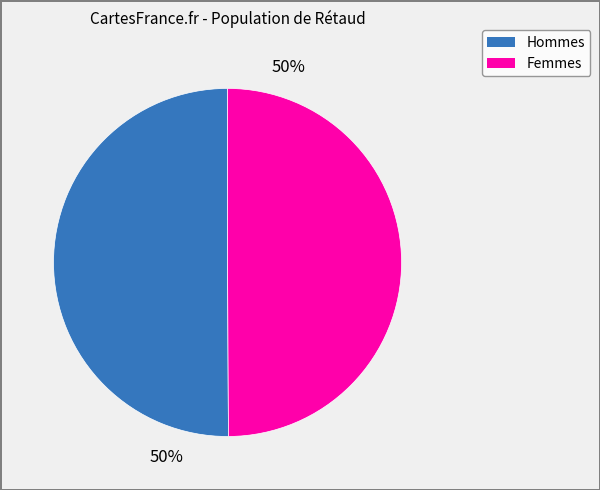

To the nearest percent, what is the average slice percentage?

50%